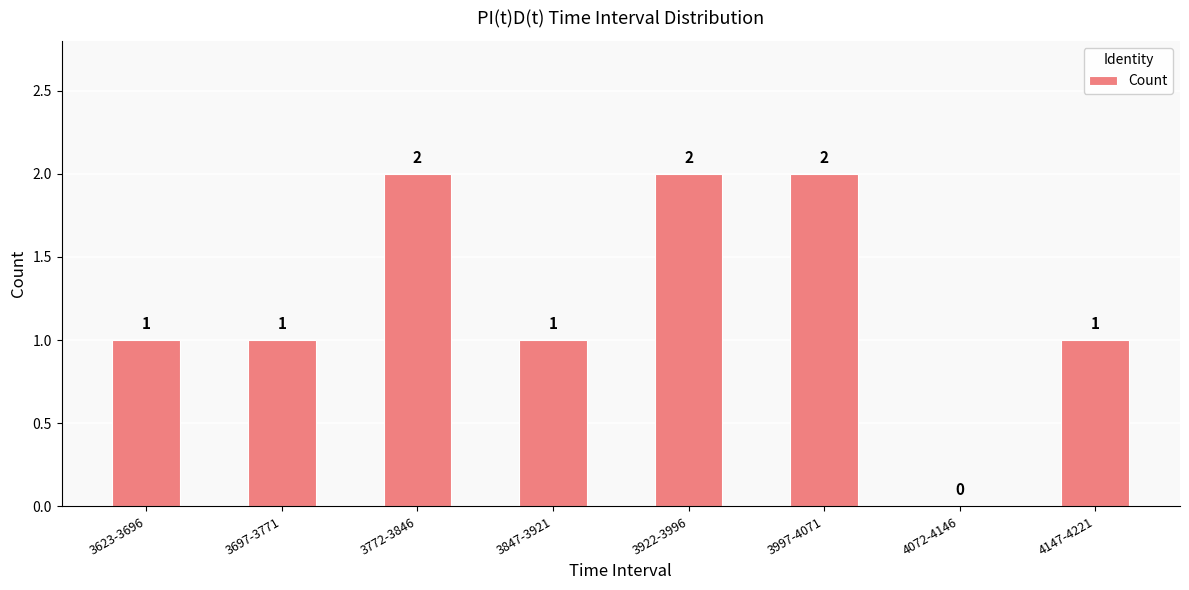

Is it true that the value at 3623-3696 is 0?

False